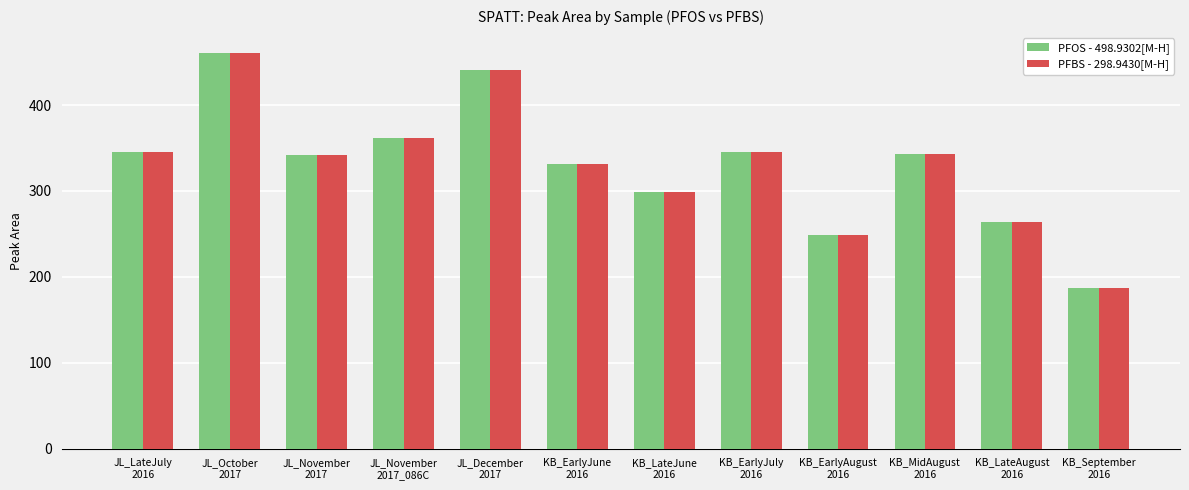

Is the value of PFOS - 498.9302[M-H] at KB_LateJune
2016 greater than the value of PFBS - 298.9430[M-H] at JL_December
2017?

No